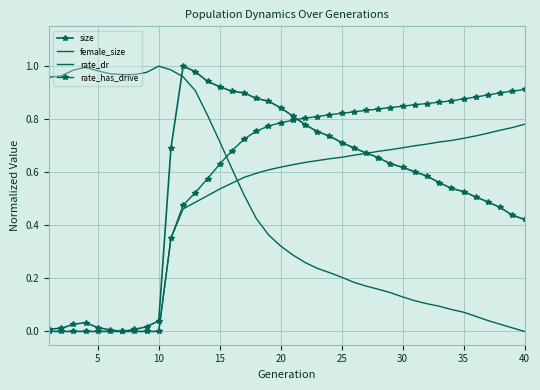

Which series ends up on top after the final intersection of size and rate_has_drive?

rate_has_drive